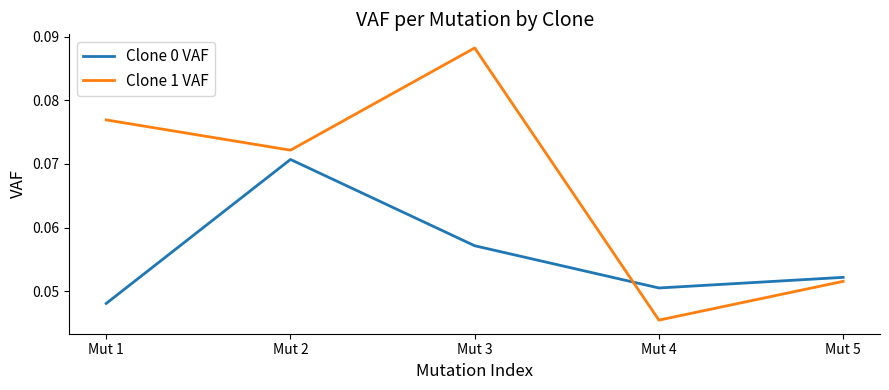

Which category has the highest value in the Clone 1 VAF series?

Mut 3